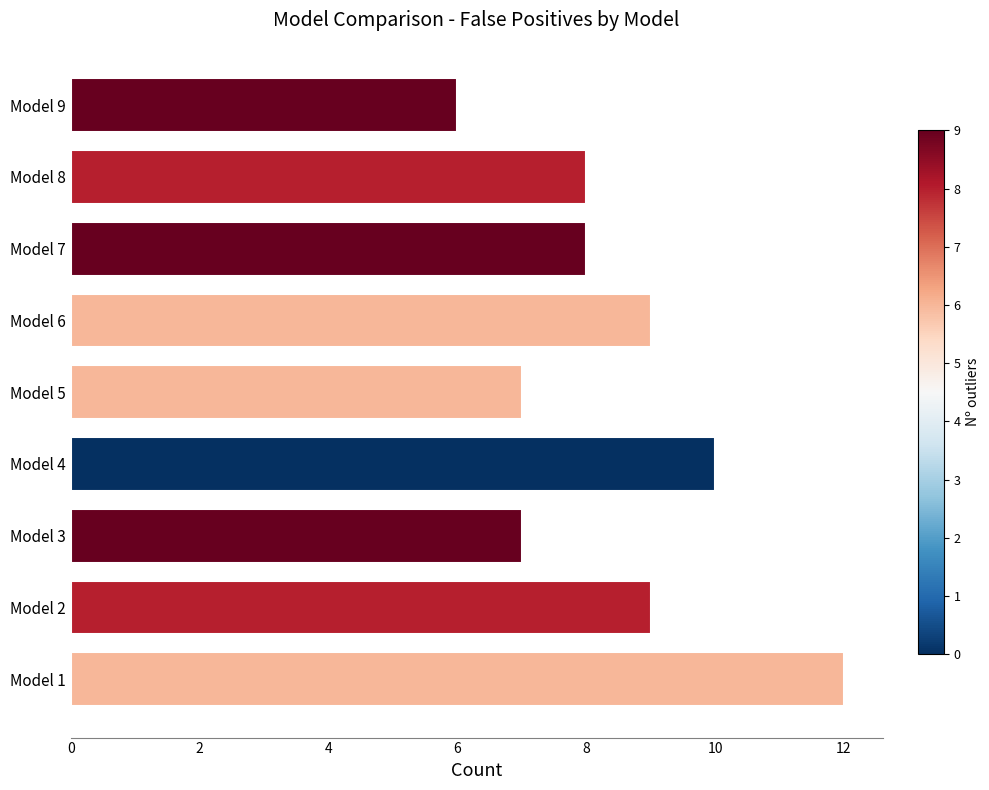

What is the approximate value at Model 2?

9